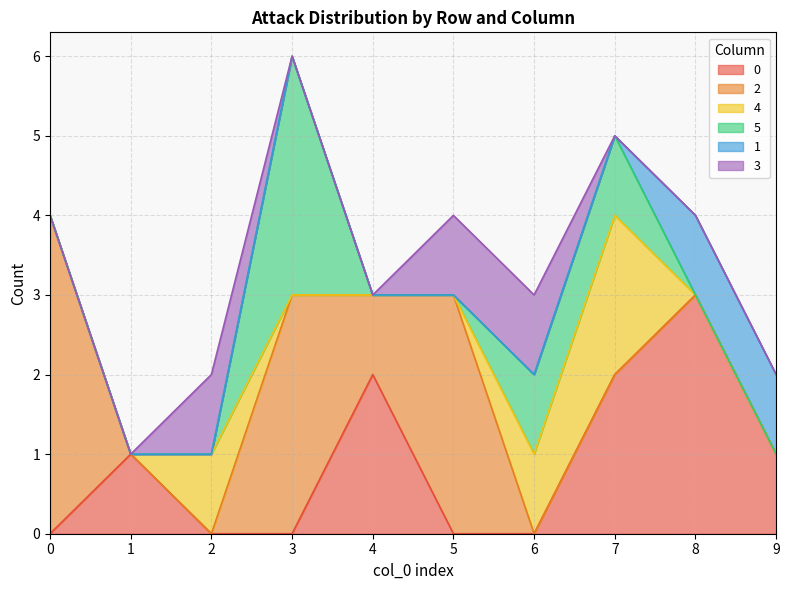

True or false: 1 and 2 intersect in this chart.

False